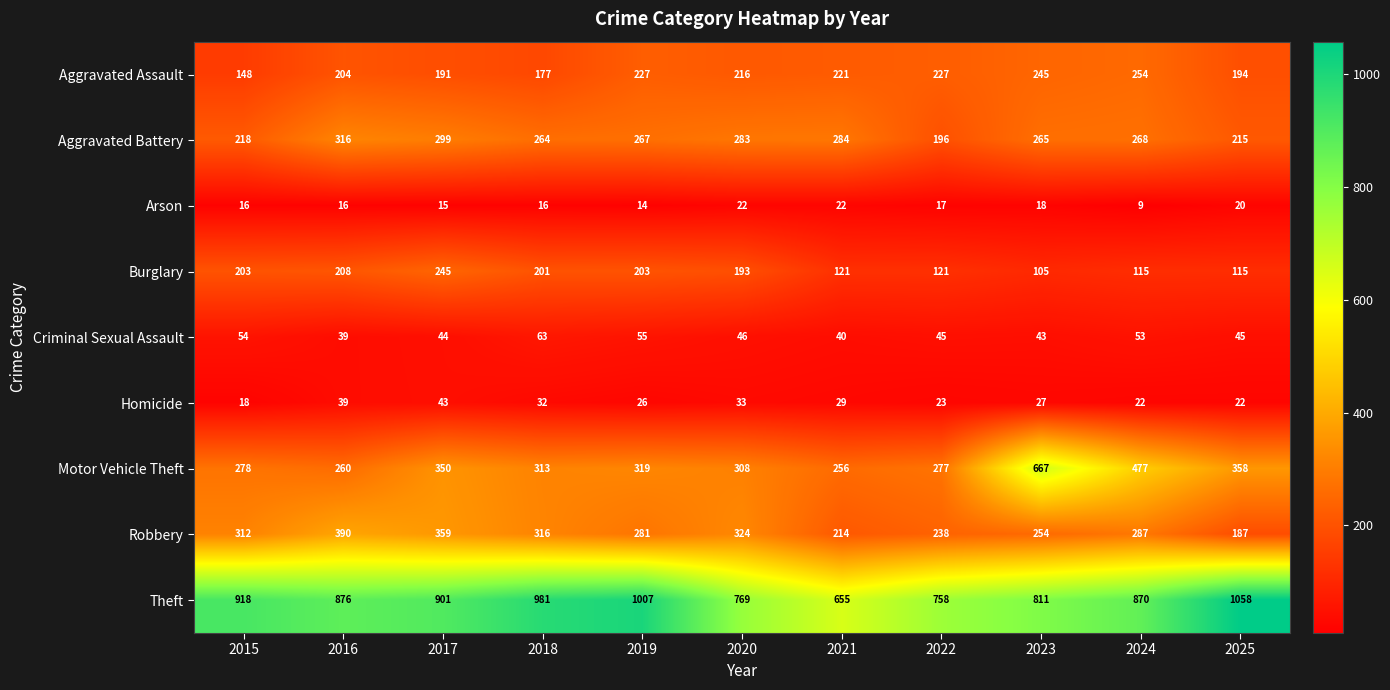

Between 2015 and 2024, which series saw the biggest shift?

Motor Vehicle Theft